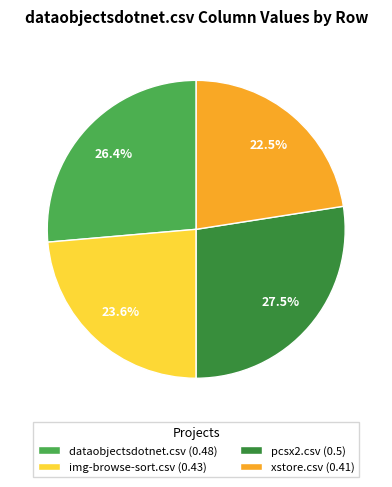

Is it true that pcsx2.csv is 13% of the pie?

False